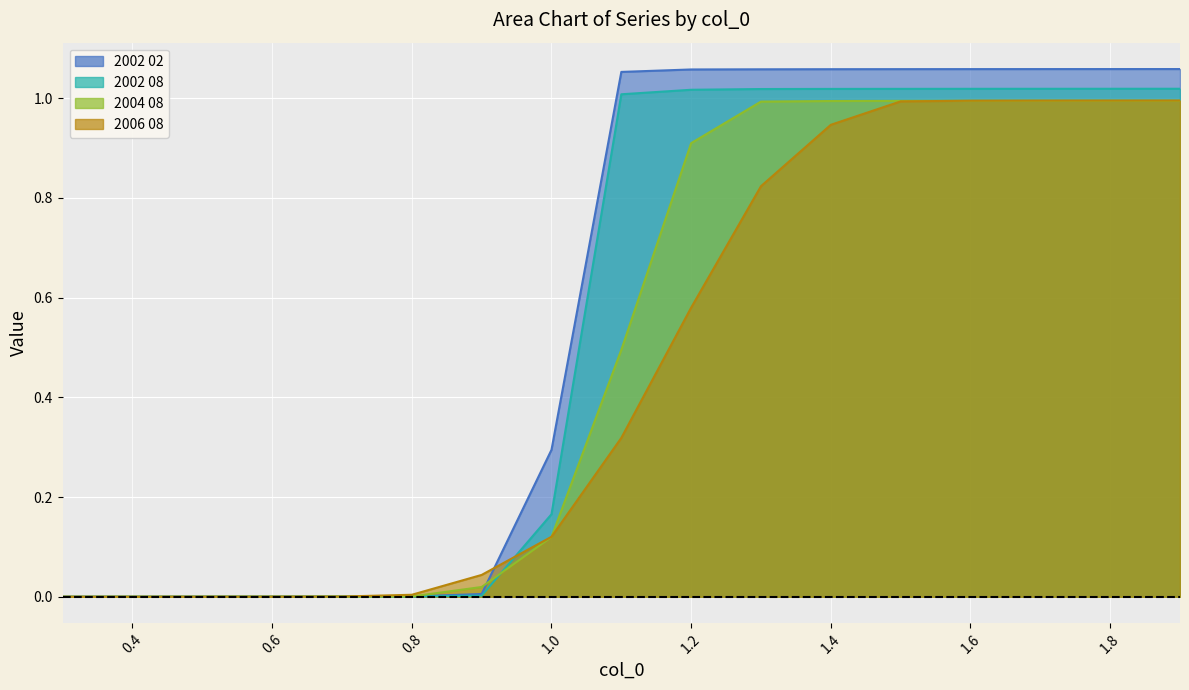

List the series in order of their overall mean, highest first.

2002 02, 2002 08, 2004 08, 2006 08